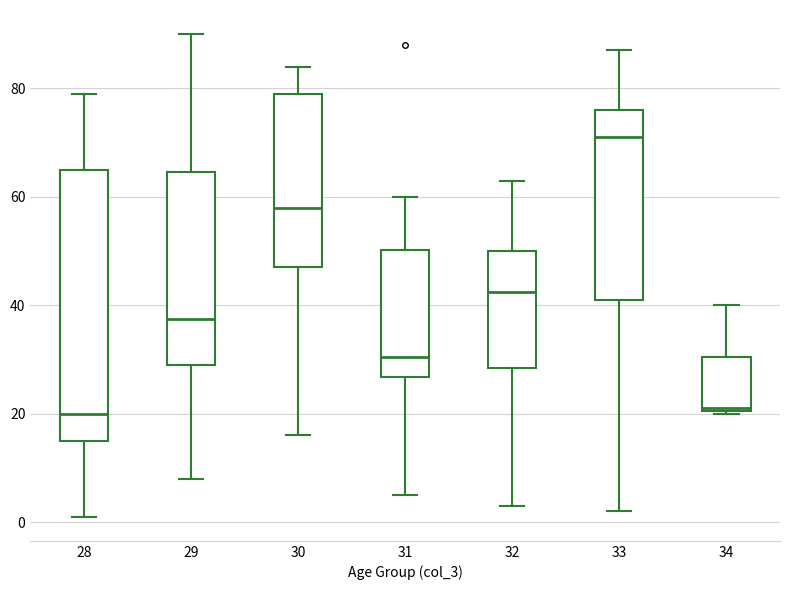

Reading left to right, read every box against the y-axis: the position of its median line, the range the box covers, and the ends of its whiskers. The values are not printed on the chart, so give them approximately, as read against the axis.

28: median 20, box 16 to 66, whiskers 2 to 80
29: median 38, box 30 to 64, whiskers 8 to 90
30: median 58, box 48 to 80, whiskers 16 to 84
31: median 30, box 26 to 50, whiskers 6 to 60
32: median 42, box 28 to 50, whiskers 4 to 64
33: median 72, box 42 to 76, whiskers 2 to 88
34: median 22, box 20 to 30, whiskers 20 to 40